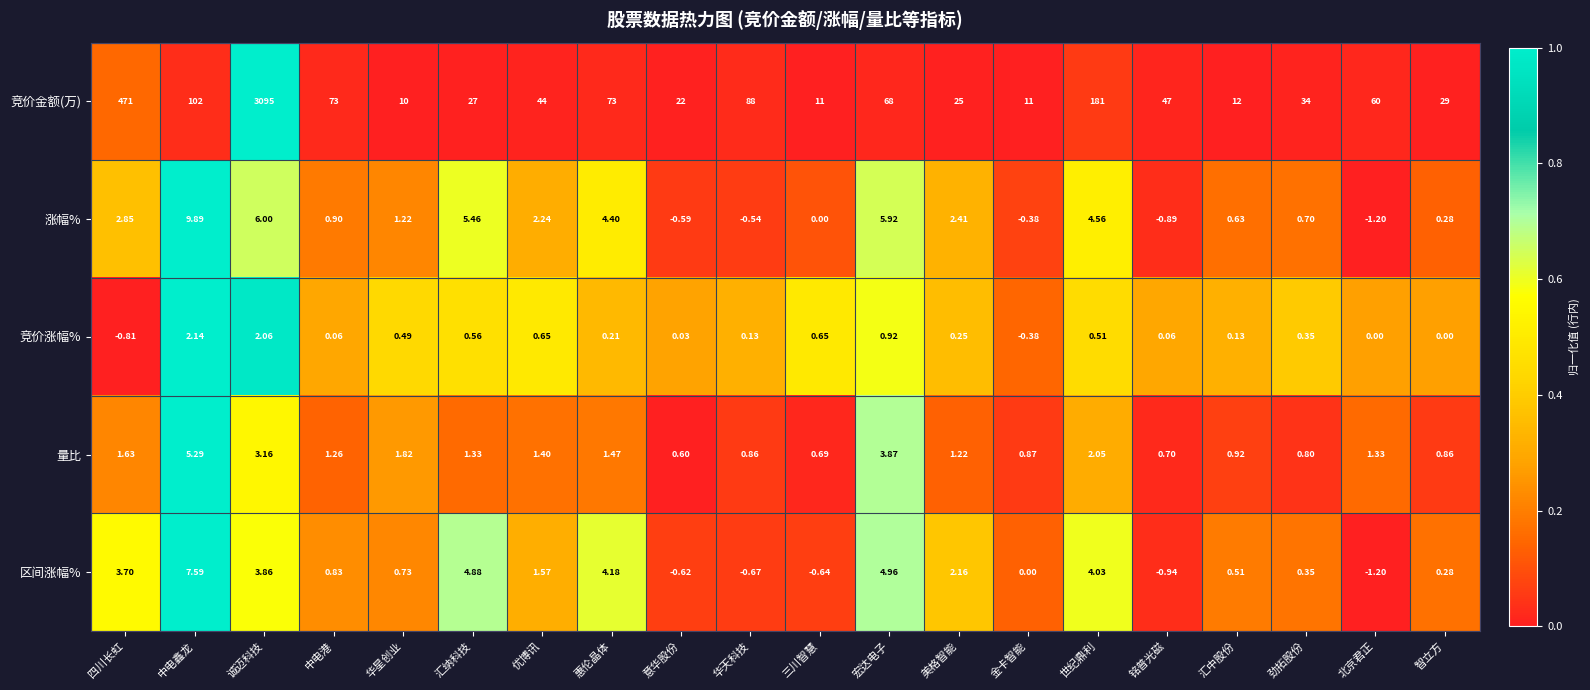

How many values in 涨幅% are below zero?

5